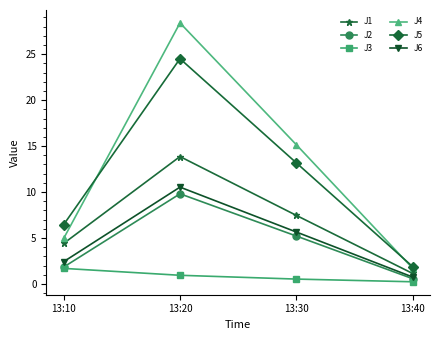

True or false: J2 has more than 0 interior local peaks.

True